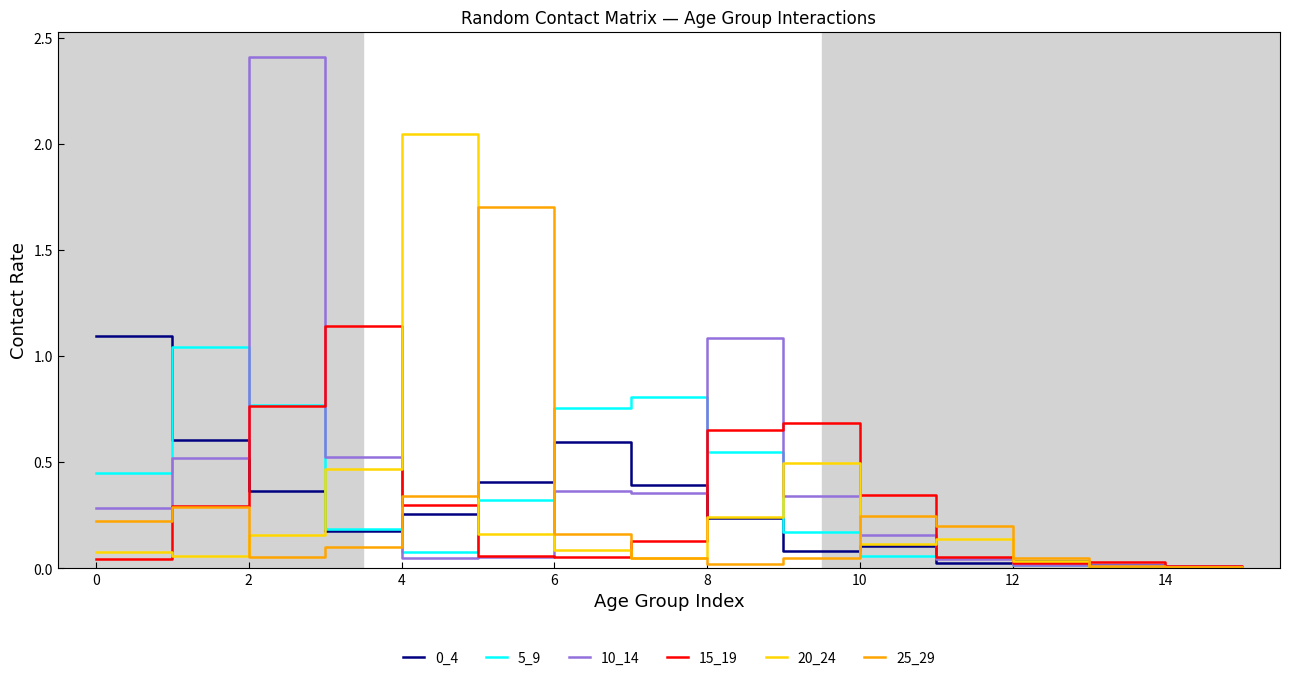

True or false: 10_14 and 15_19 intersect in this chart.

True